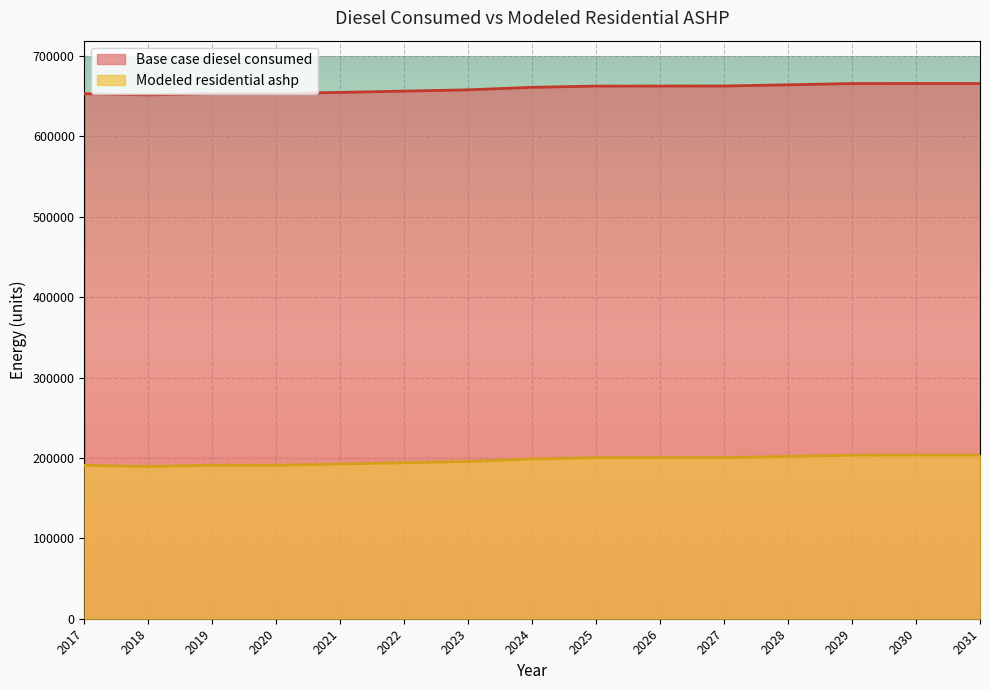

Is it true that Modeled residential ashp equals 190895.4 at 2020?

True